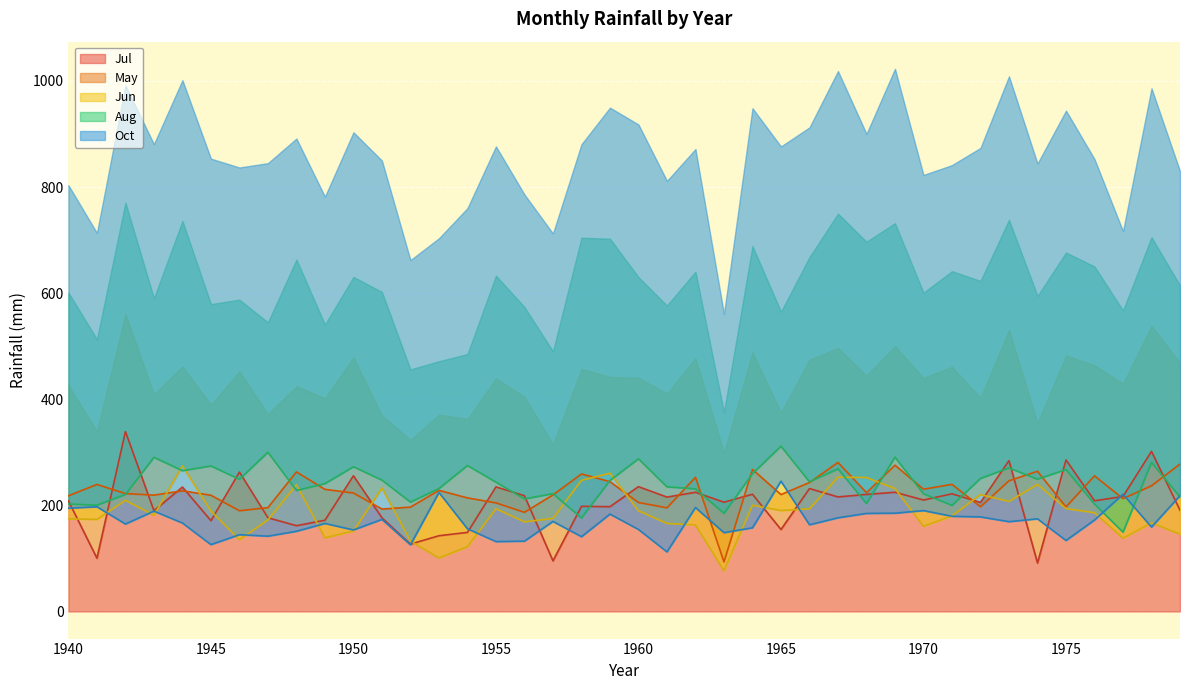

Between 1940 and 1954, which series saw the biggest shift?

Aug